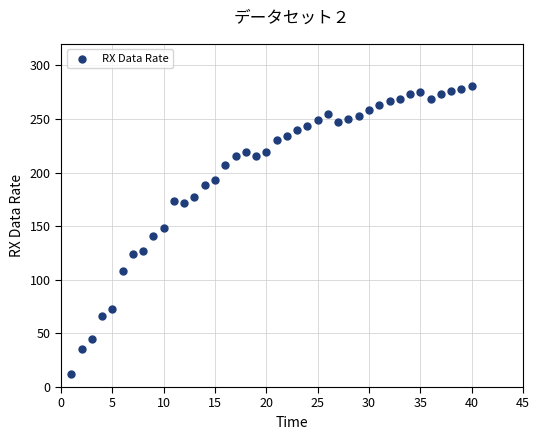

What is the range of Y values (max minus min)?

269